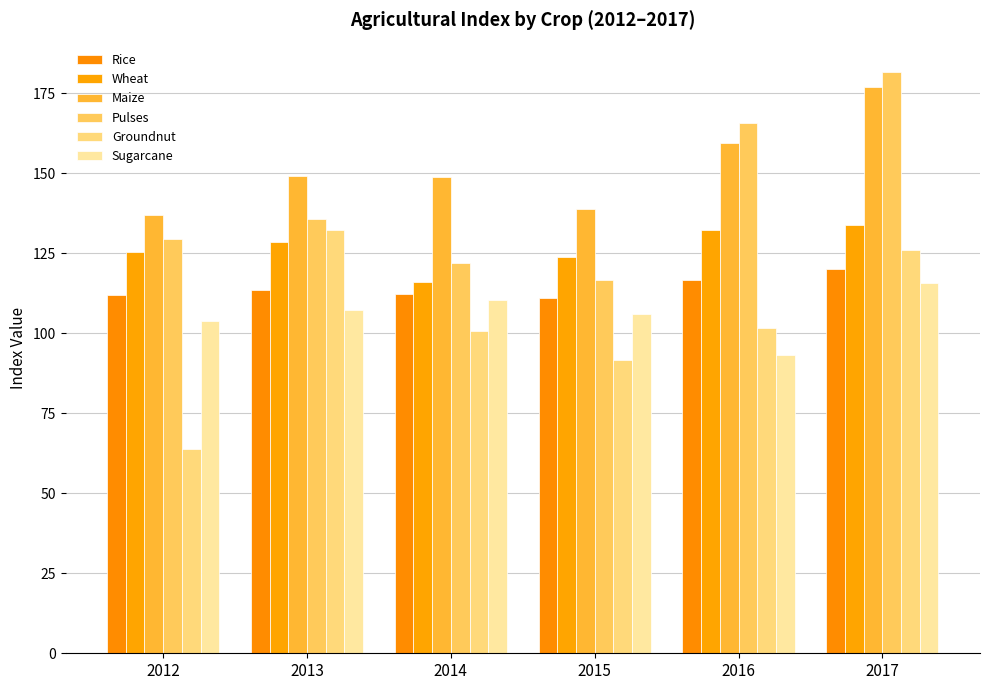

The value of Wheat at 2015 is 43.7. True or false?

False